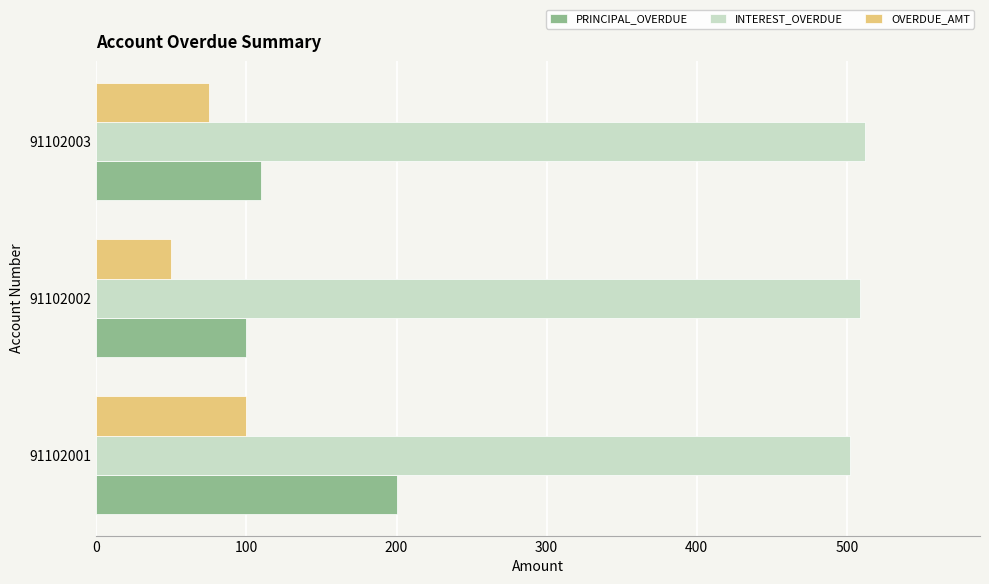

What is the difference between the maximum and minimum values in the INTEREST_OVERDUE series?

10